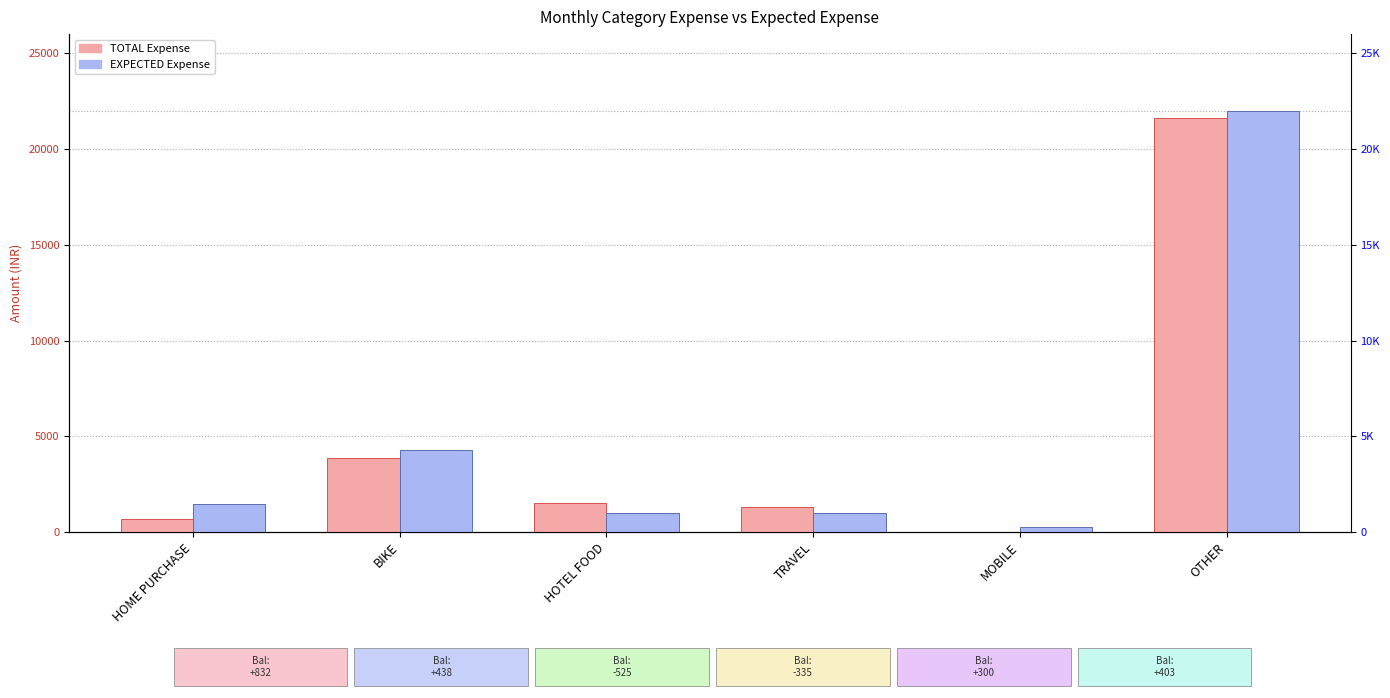

How many groups of bars are there?

6